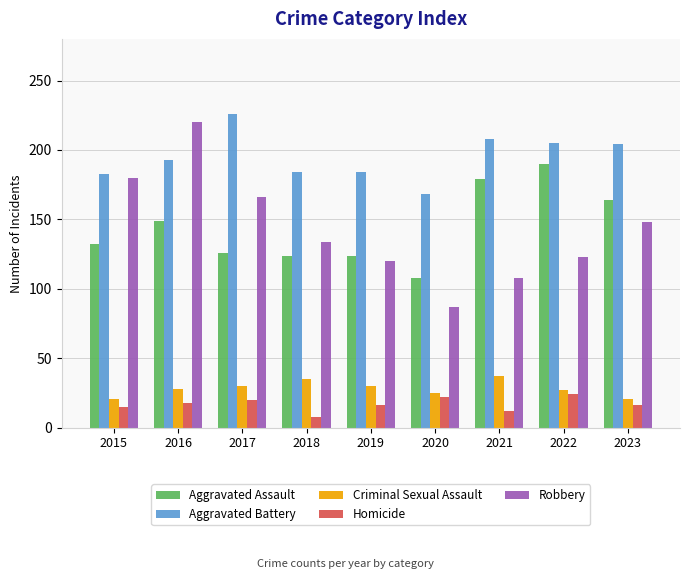

The Criminal Sexual Assault series shows 25 at 2020. True or false?

True